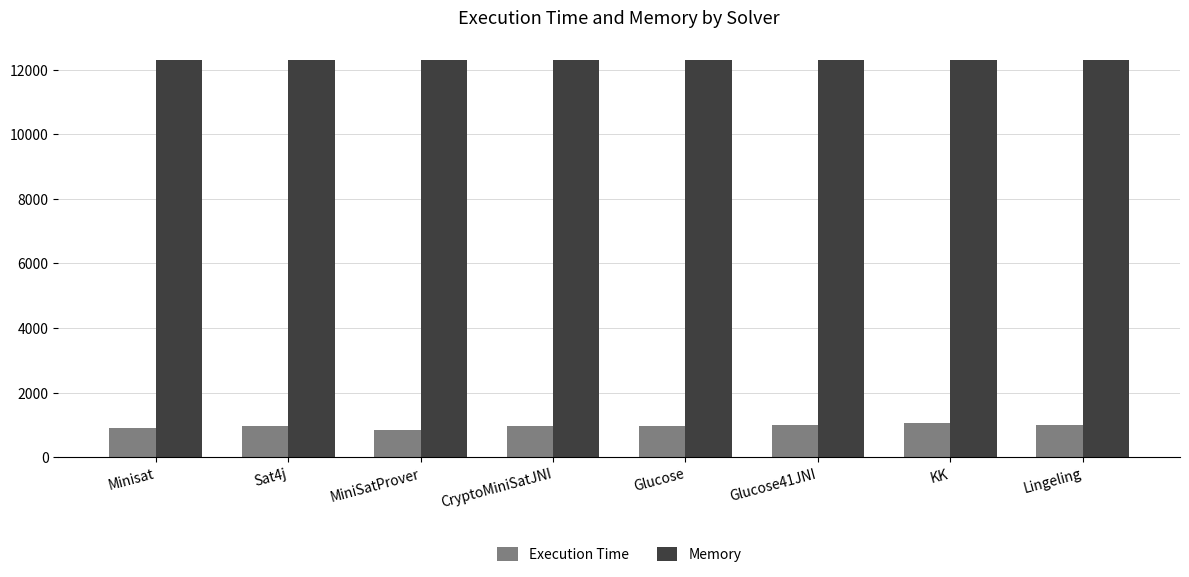

What is the total value across all series at MiniSatProver?

13153